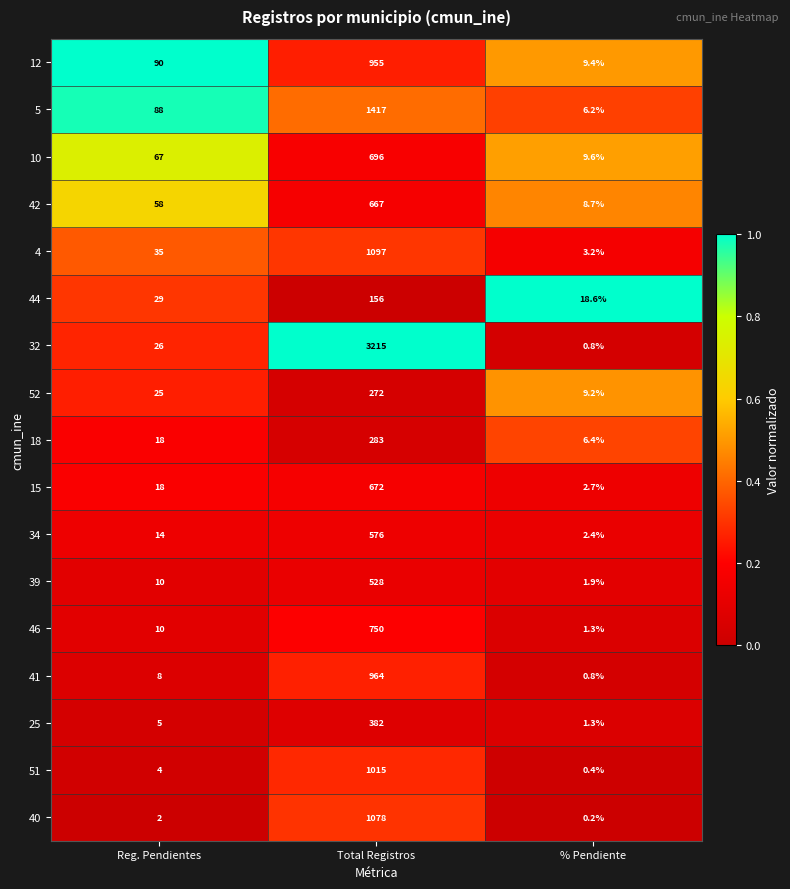

Rank the series by their maximum value, from lowest to highest.

44, 52, 18, 25, 39, 34, 42, 15, 10, 46, 12, 41, 51, 40, 4, 5, 32